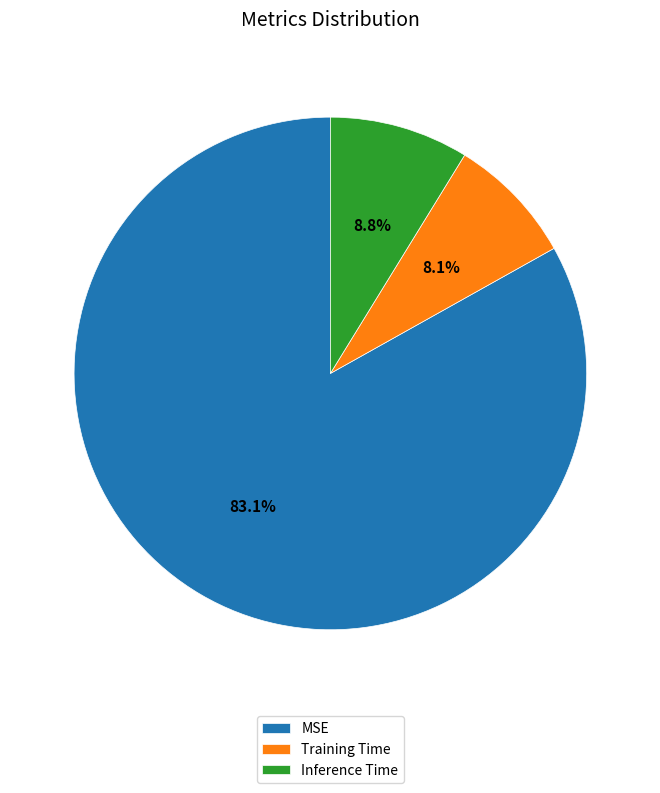

How many segments does this pie chart have?

3